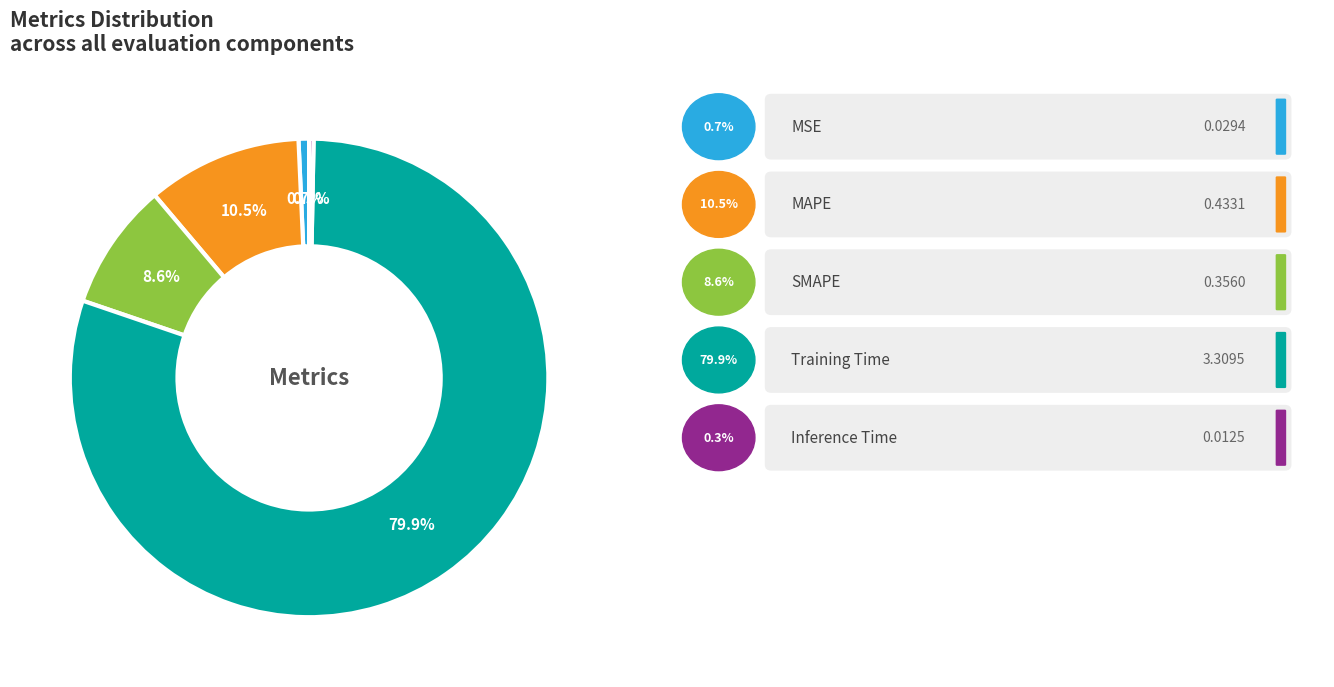

Is there any slice that represents more than half of the pie?

Yes